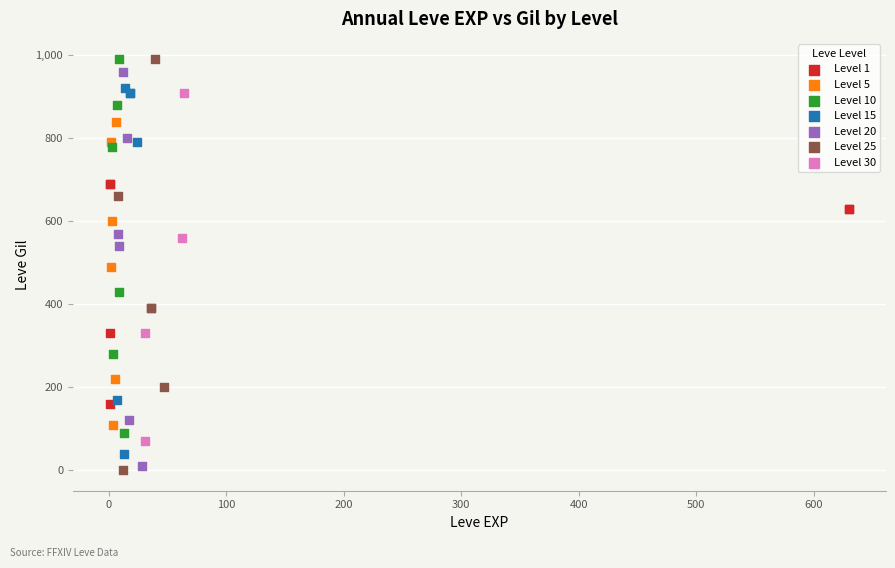

What are all the series names shown in the legend?

Level 1, Level 5, Level 10, Level 15, Level 20, Level 25, Level 30